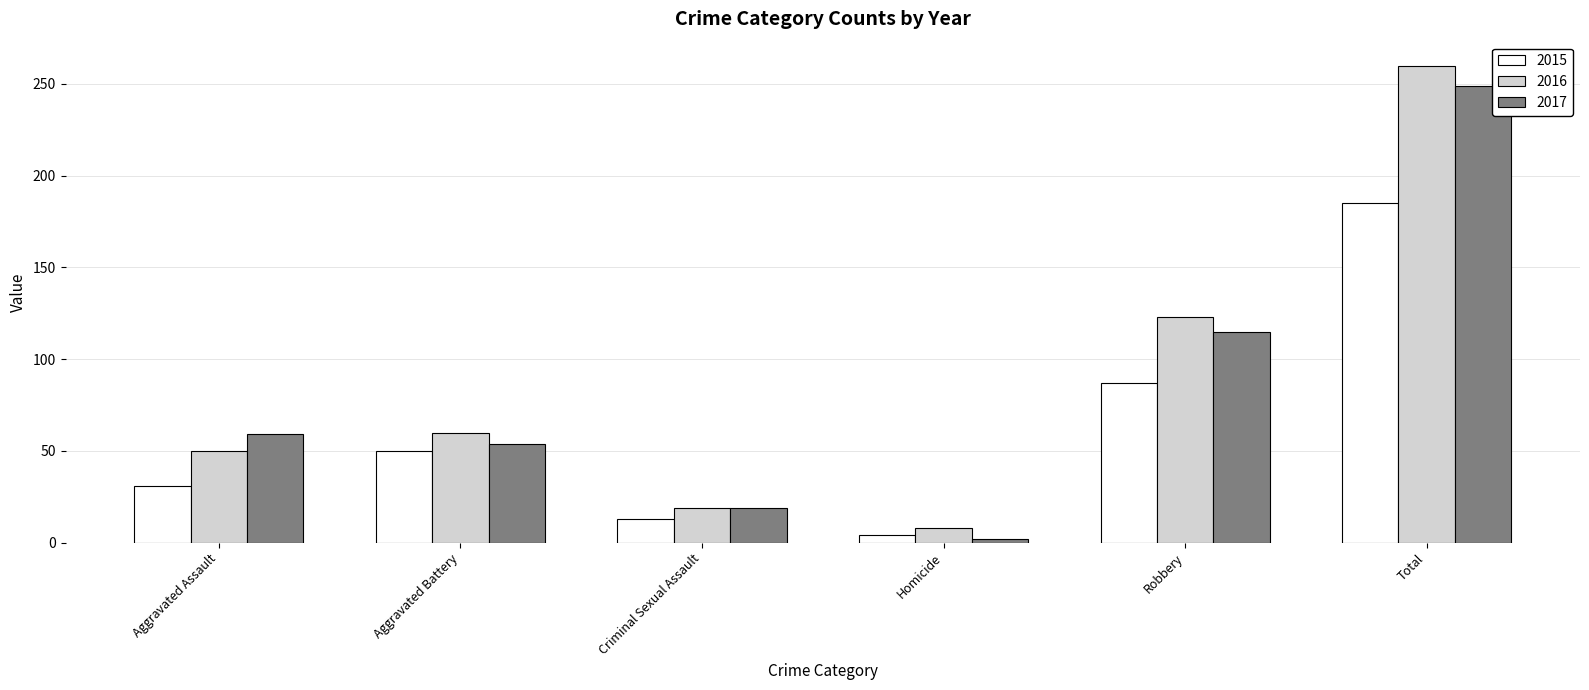

At Aggravated Assault, list the series in order from smallest to largest.

2015, 2016, 2017